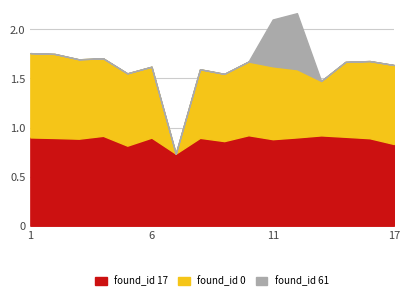

What is the value of the found_id_17_prec point at the 11th from the left?

0.9